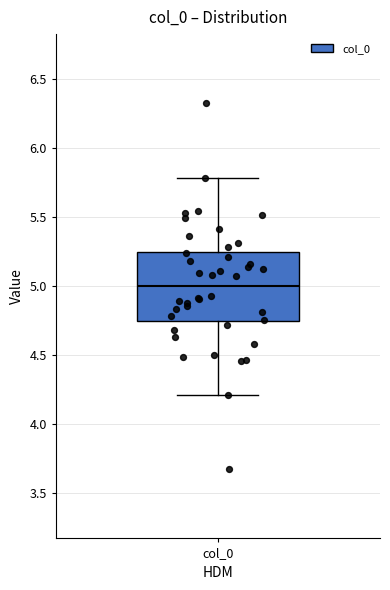

Transcribe this box plot: give where the median line is, the range the box spans, and where the two whiskers end, as read against the y-axis. The values are not printed on the chart, so give them approximately, as read against the axis.

median 5.00, box 4.75 to 5.25, whiskers 4.20 to 5.80